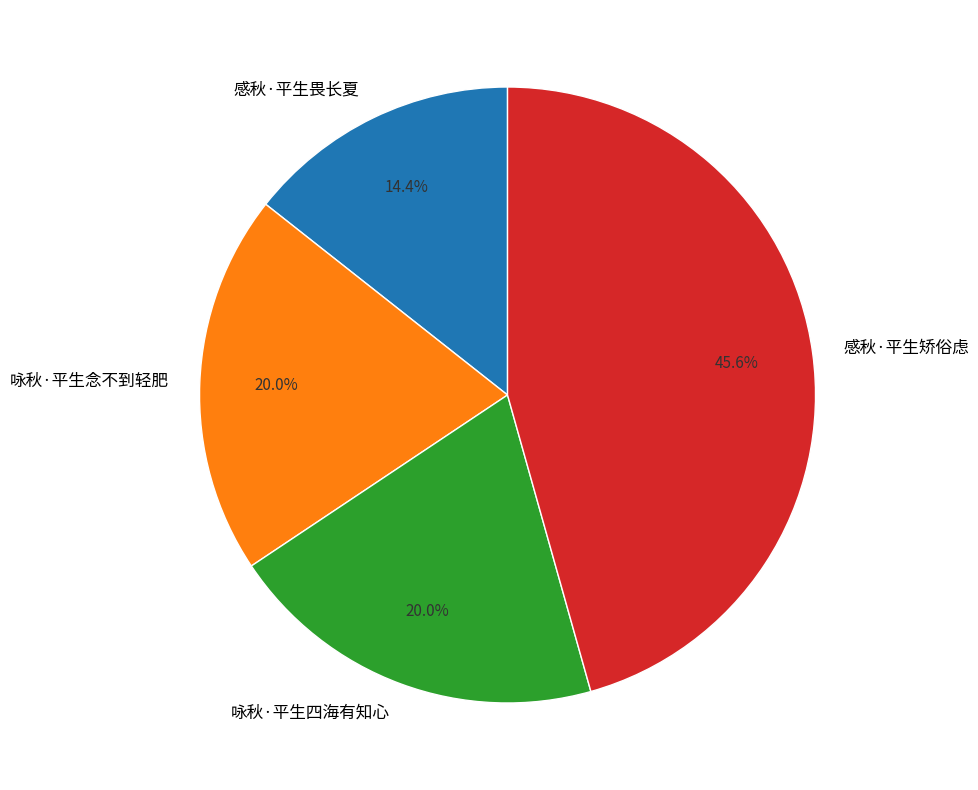

What percentage is the 咏秋·平生念不到轻肥 slice, to the nearest percent?

20%